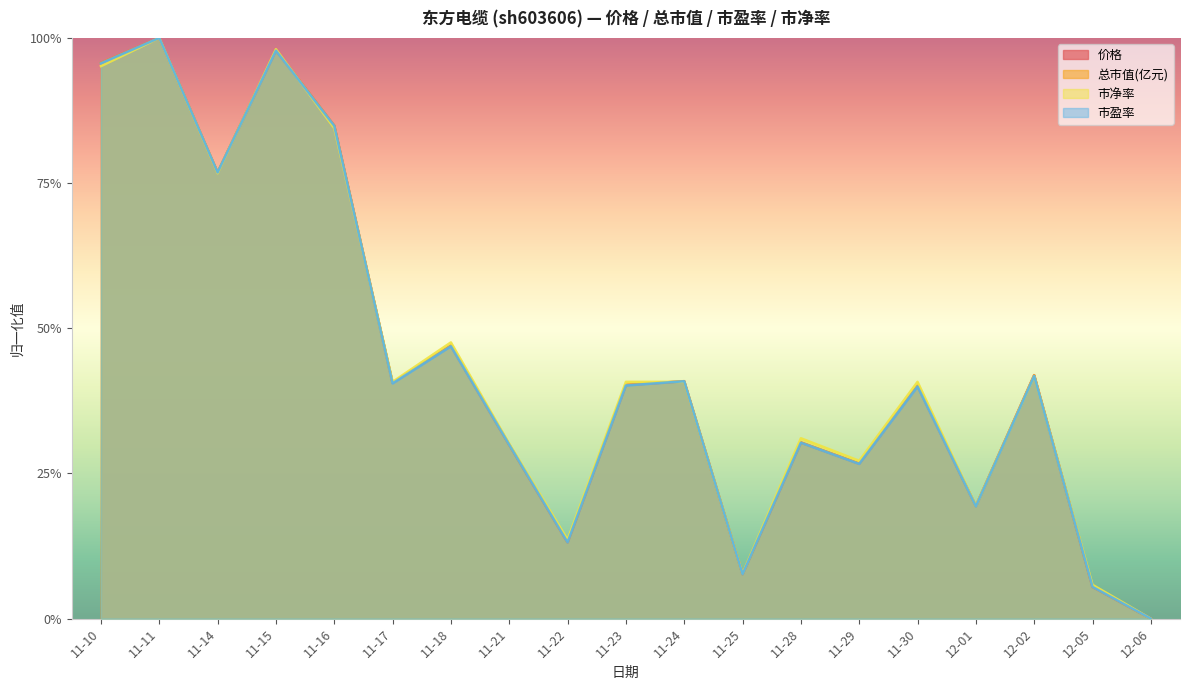

How many interior local valleys does the 市净率 series have?

6